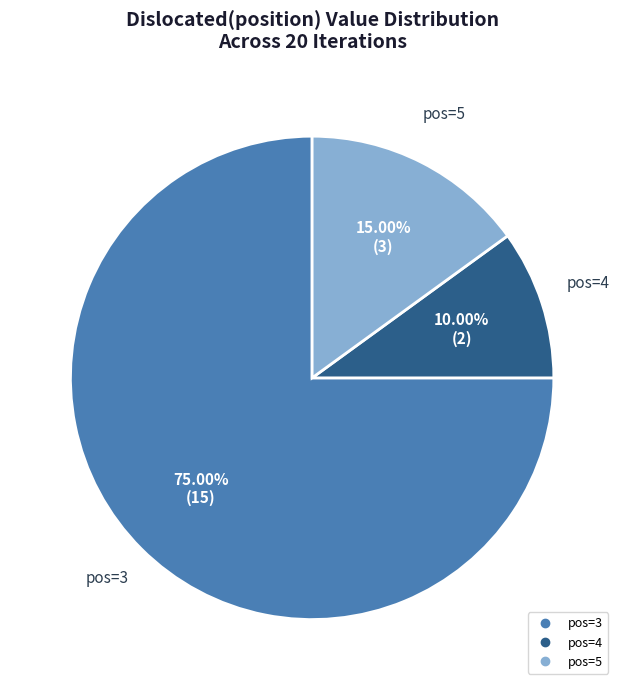

To the nearest percent, what is the difference between the largest and smallest slice percentages?

65%